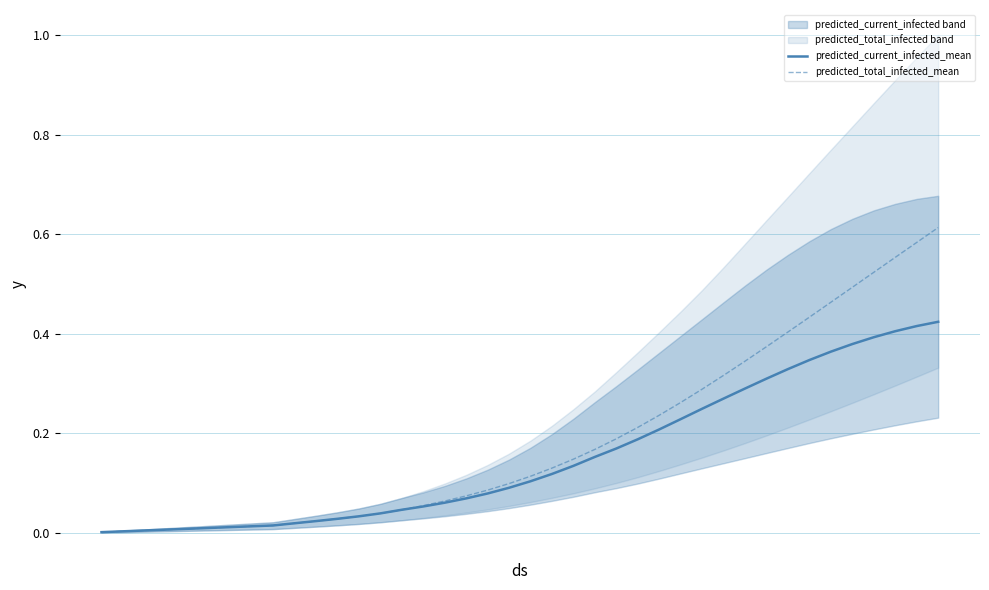

At how many categories does at least one series exceed 0?

40